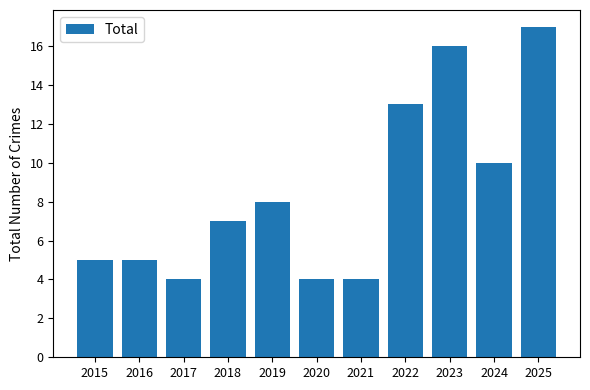

What is the ratio of the value at 2024 to the value at 2025?

0.6